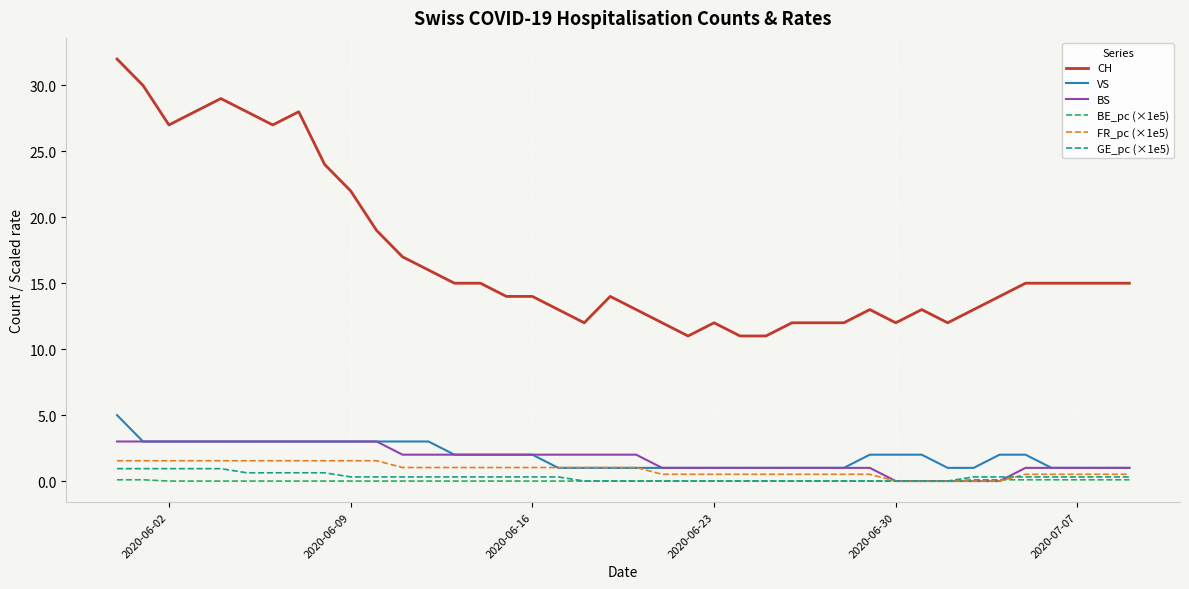

What is the average value of the GE_pc (×1e5) series?

0.3